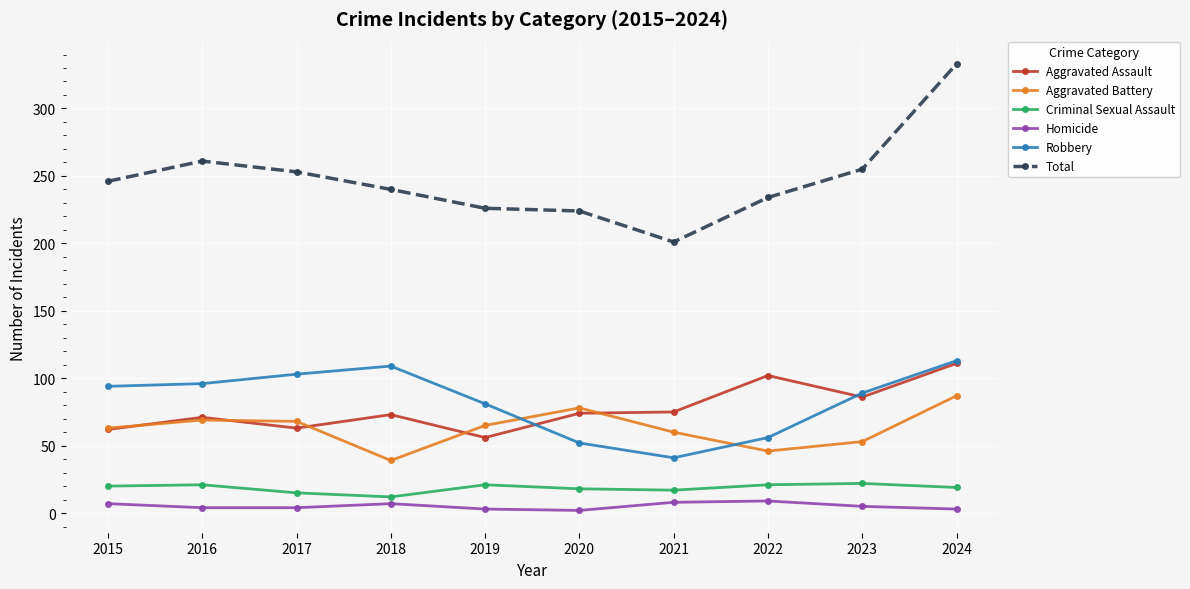

What is the approximate value of Total at 2020?

224